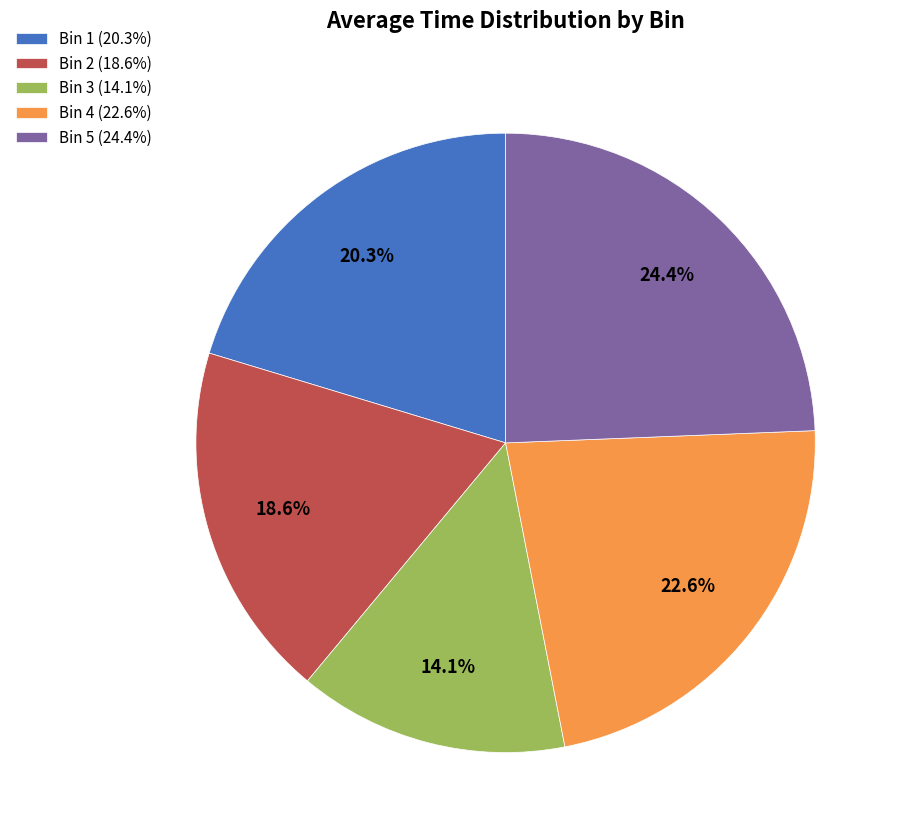

What is the largest slice in the pie chart?

Bin 5